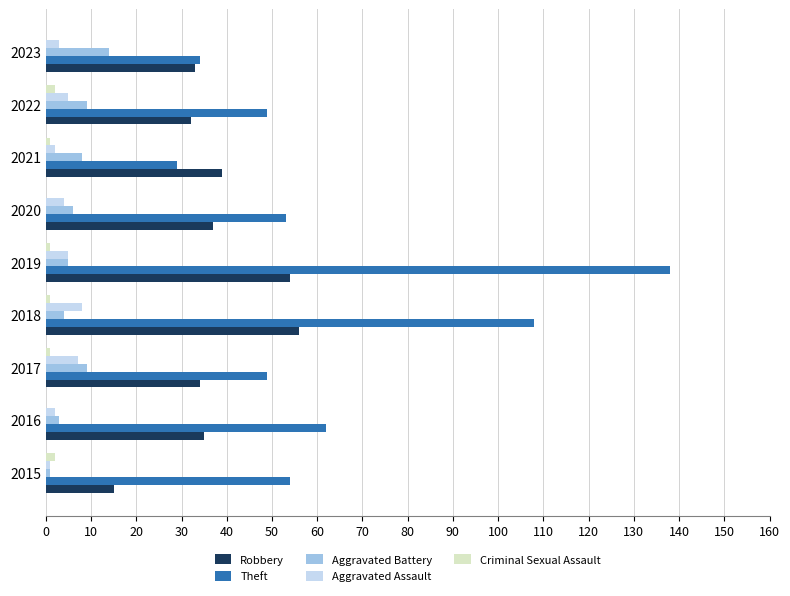

What is the sum of all Robbery values?

335